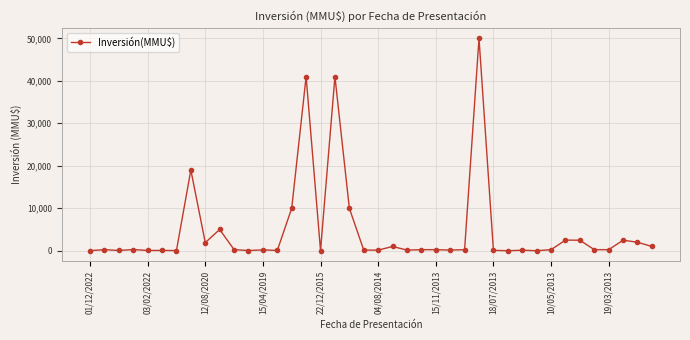

True or false: there are more than 0 points higher than both neighbors.

True